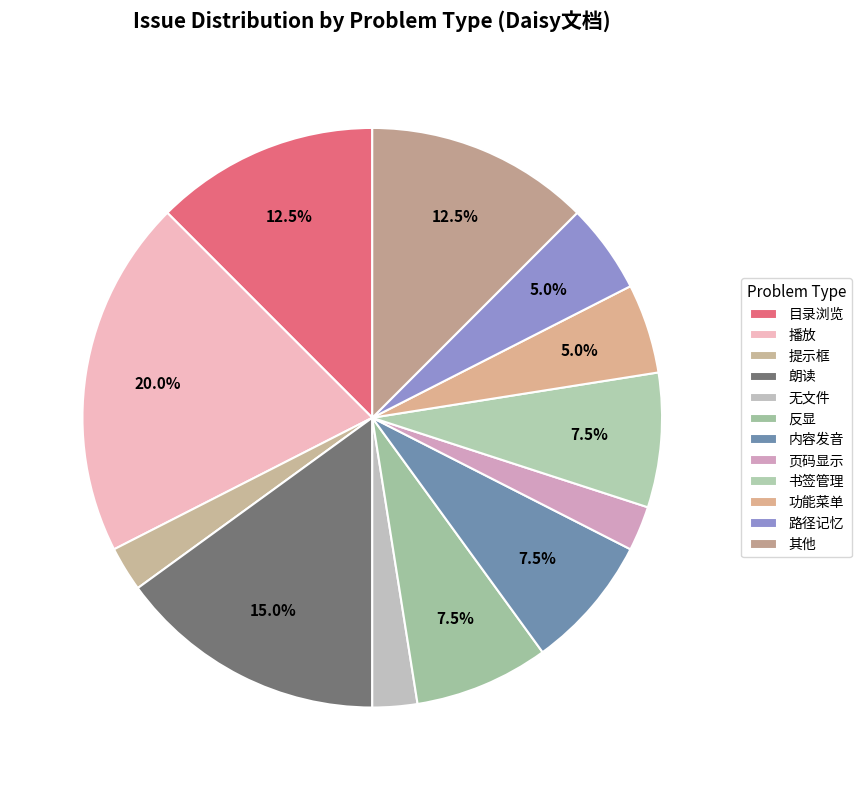

Count the number of slices in the pie.

12